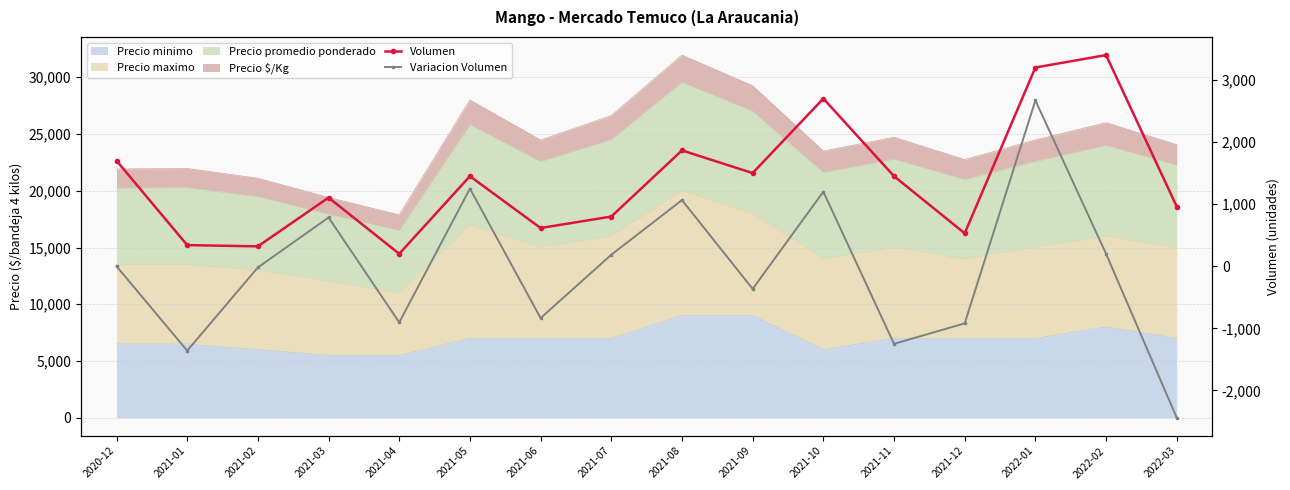

What is the sum of all Variacion Volumen values?

-740